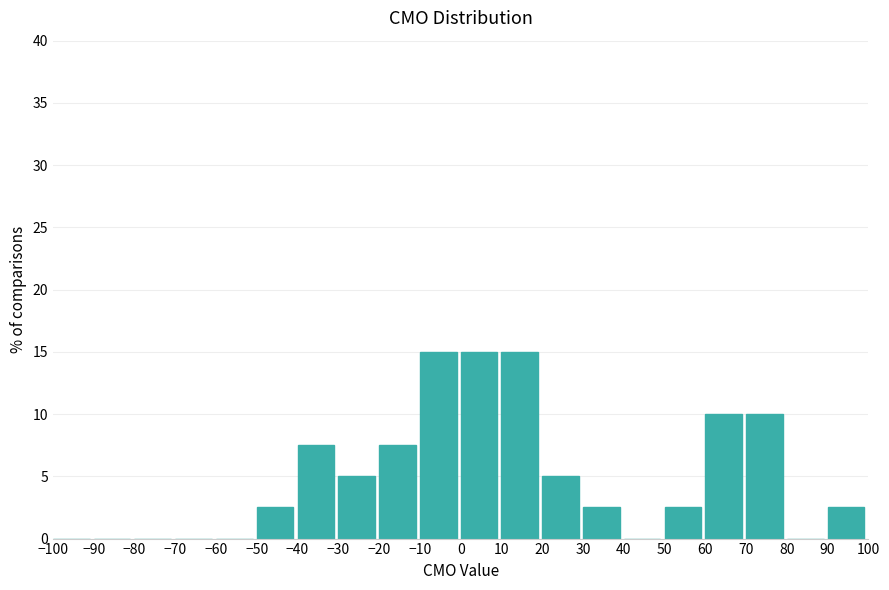

Reading left to right, list every bar in this chart as the range it spans on the x-axis followed by its height. The values are not printed on the chart, so give them approximately, as read against the axis.

-100 to -90: 0
-90 to -80: 0
-80 to -70: 0
-70 to -60: 0
-60 to -50: 0
-50 to -40: 2.5
-40 to -30: 7.5
-30 to -20: 5.0
-20 to -10: 7.5
-10 to 0: 15.0
0 to 10: 15.0
10 to 20: 15.0
20 to 30: 5.0
30 to 40: 2.5
40 to 50: 0
50 to 60: 2.5
60 to 70: 10.0
70 to 80: 10.0
80 to 90: 0
90 to 100: 2.5